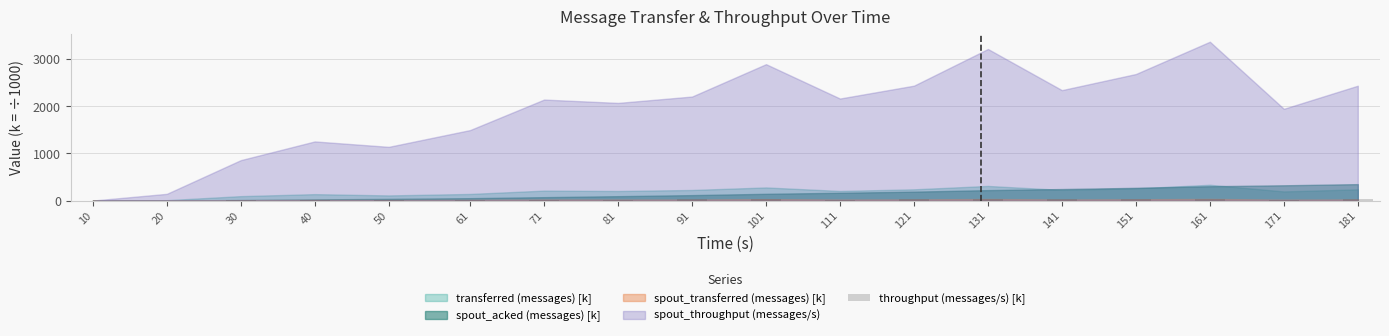

The chart shows a value of 20.9 at 71. True or false?

True